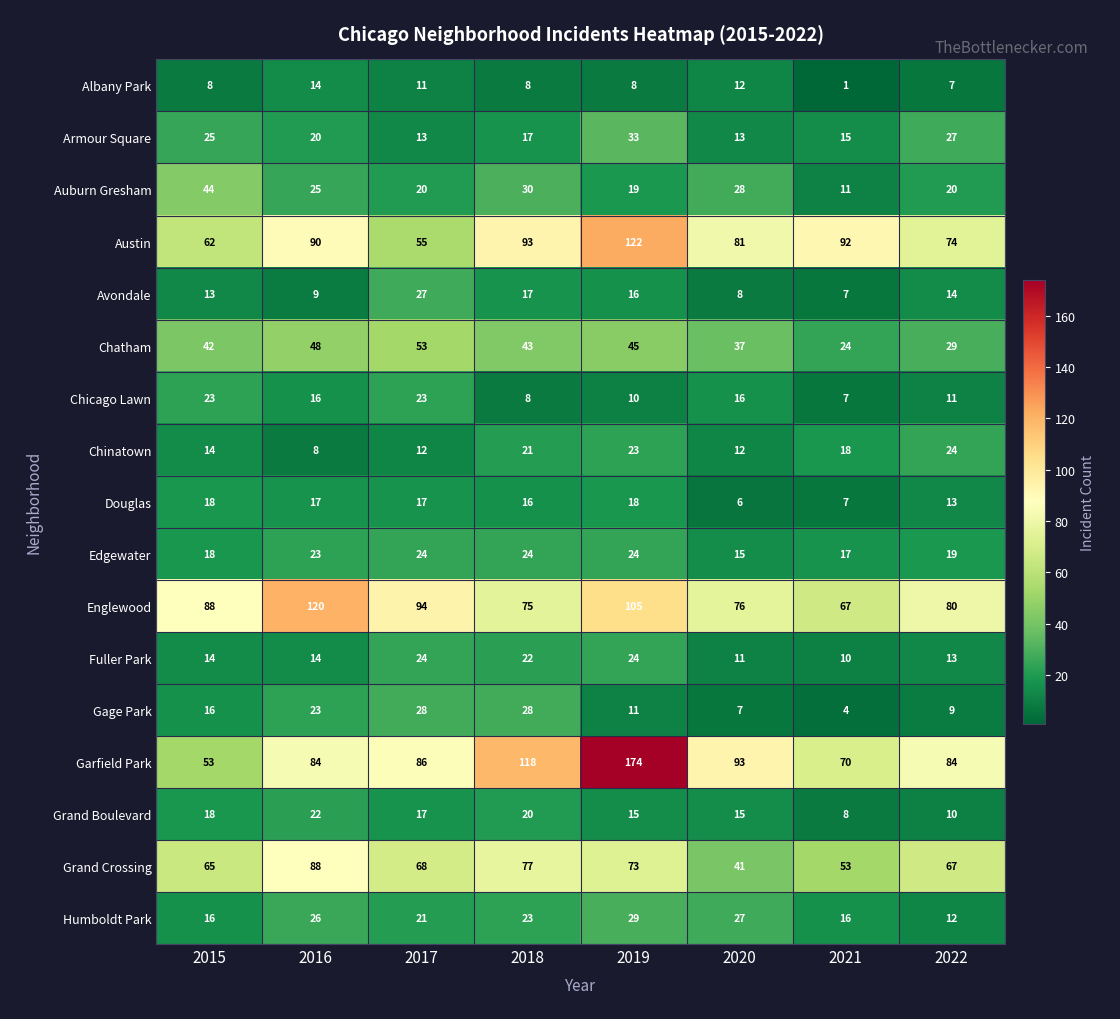

What is the total value across all series at 2020?

498